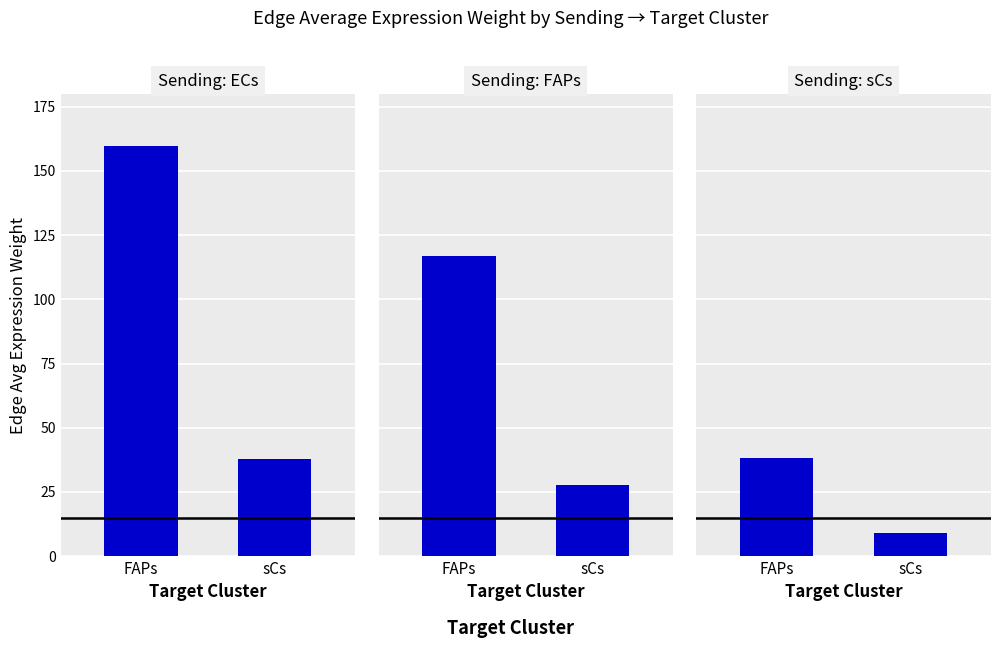

Reading right to left, what are all the values shown in this chart?

ECs: sCs=38.0	FAPs=159.7
FAPs: sCs=27.8	FAPs=117.0
sCs: sCs=9.1	FAPs=38.2